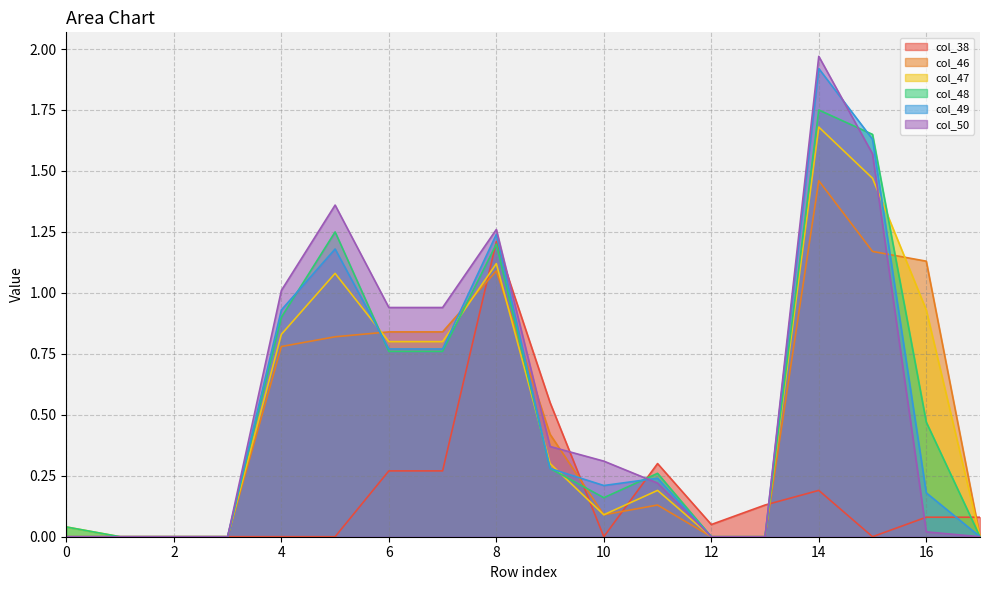

List the labels in order of col_50 value, largest first.

14, 15, 5, 8, 4, 6, 7, 9, 10, 11, 16, 0, 1, 2, 3, 12, 13, 17